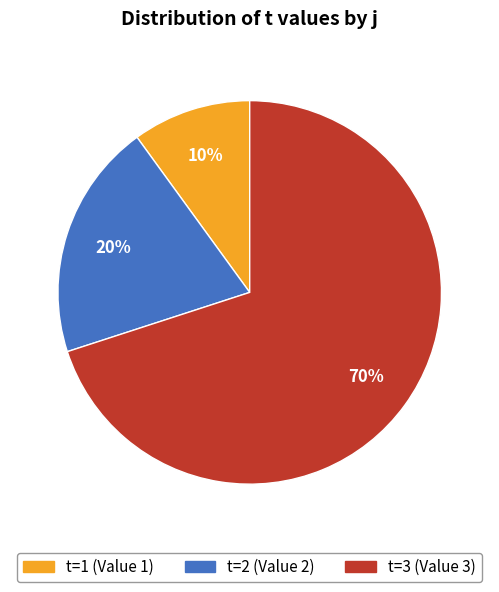

Does any single category account for the majority?

Yes